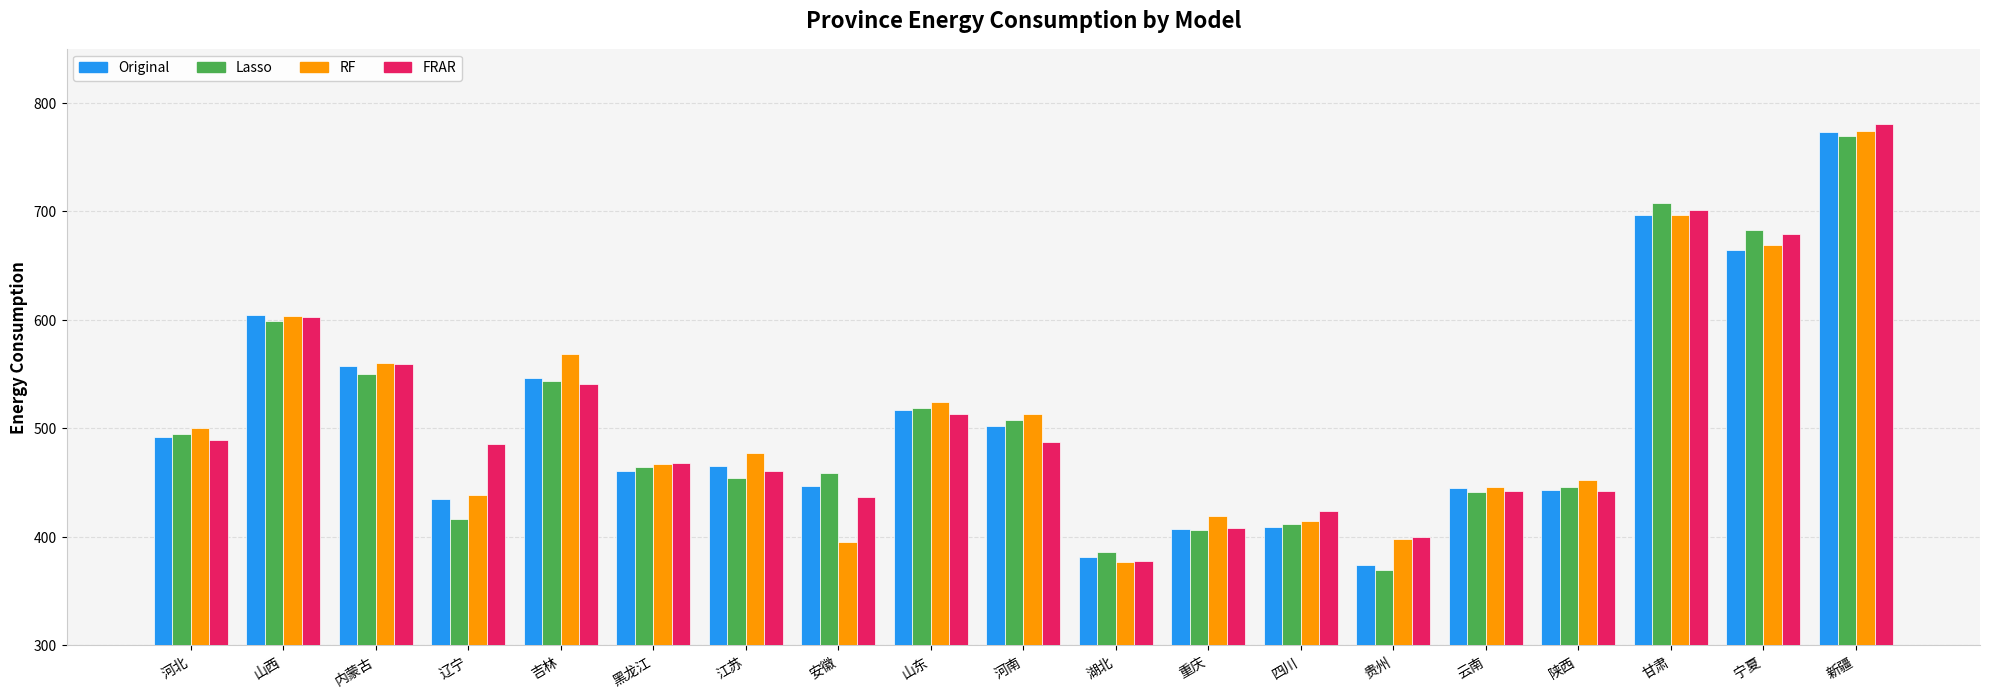

At which category does the chart reach its peak across all series?

新疆